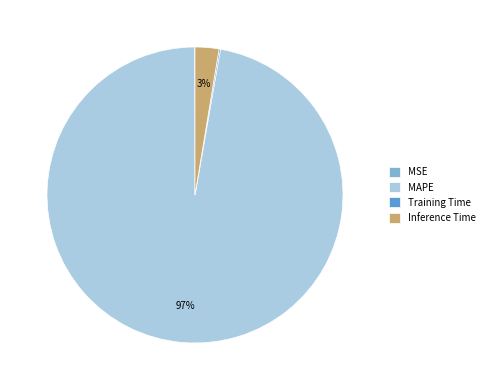

To the nearest percent, what is the average slice percentage?

25%